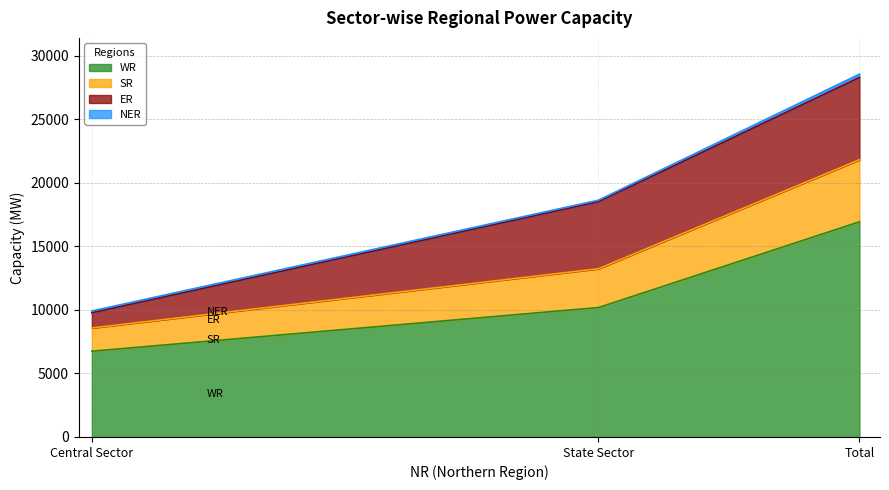

What is the difference between the maximum and second lowest values in the WR series?

6751